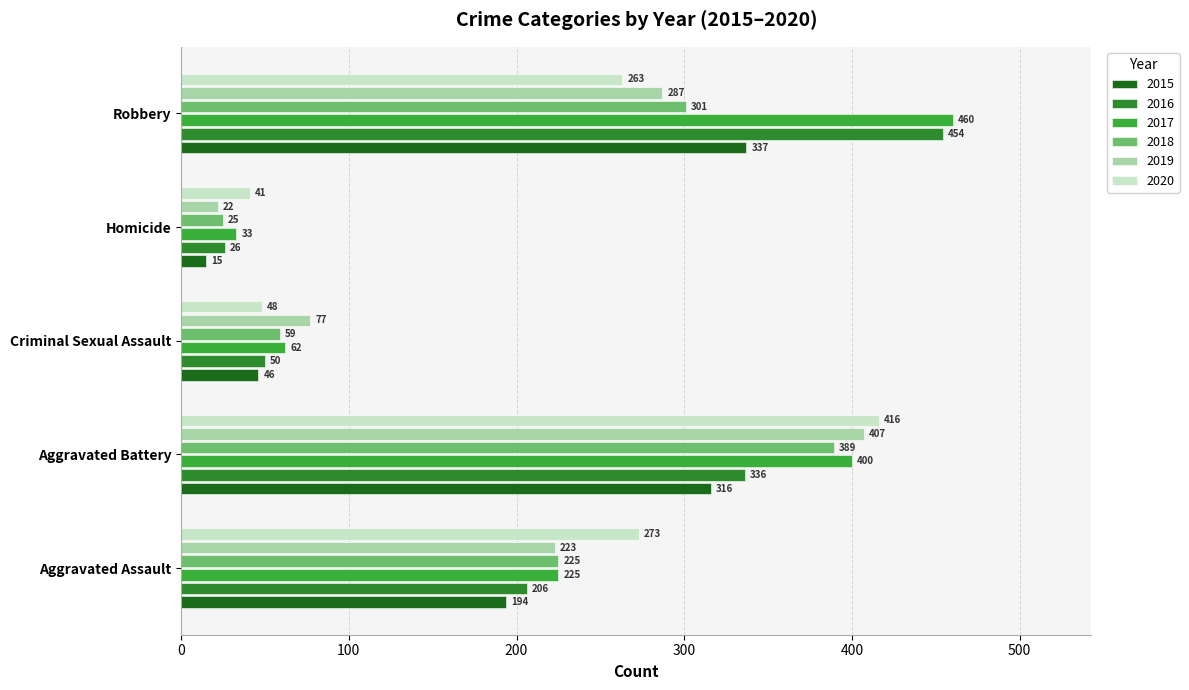

Reading right to left, transcribe all the data shown in this chart.

2015: 337	15	46	316	194
2016: 454	26	50	336	206
2017: 460	33	62	400	225
2018: 301	25	59	389	225
2019: 287	22	77	407	223
2020: 263	41	48	416	273